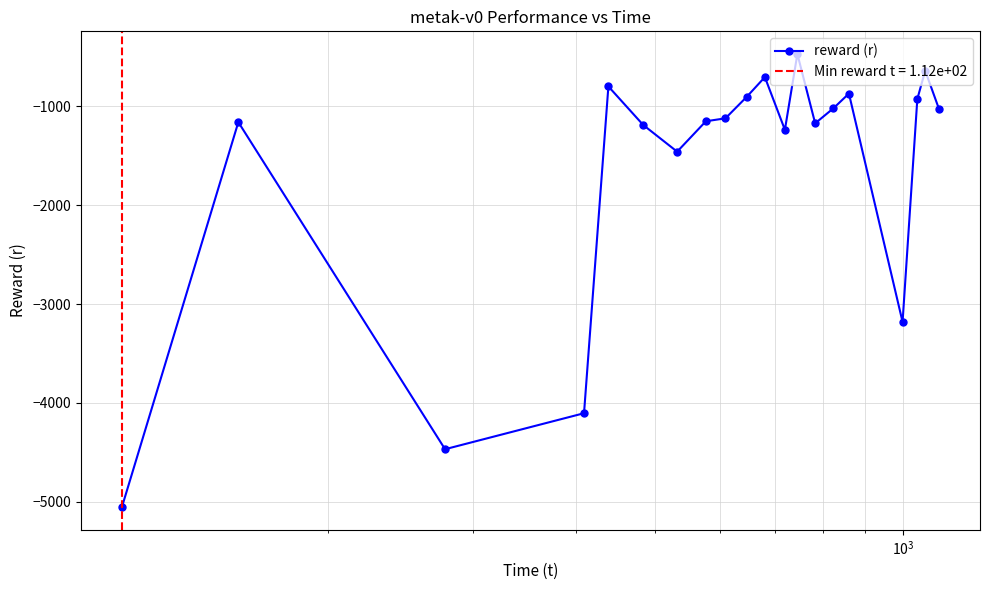

How many interior local peaks (higher than both neighbors) does the data have?

6